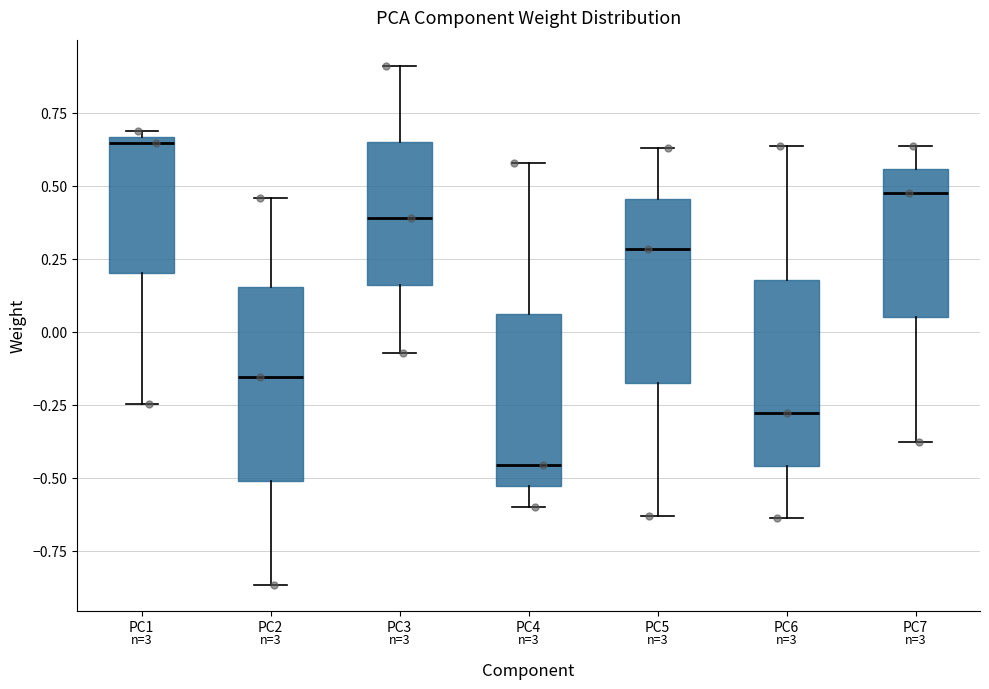

Reading left to right, read every box against the y-axis: the position of its median line, the range the box covers, and the ends of its whiskers. The values are not printed on the chart, so give them approximately, as read against the axis.

PC1: median 0.65 (just below the box's upper edge), box 0.20 to 0.65, whiskers -0.25 to 0.70
PC2: median -0.15, box -0.50 to 0.15, whiskers -0.85 to 0.45
PC3: median 0.40, box 0.15 to 0.65, whiskers -0.05 to 0.90
PC4: median -0.45, box -0.55 to 0.05, whiskers -0.60 to 0.60
PC5: median 0.30, box -0.15 to 0.45, whiskers -0.65 to 0.65
PC6: median -0.30, box -0.45 to 0.20, whiskers -0.65 to 0.65
PC7: median 0.50, box 0.05 to 0.55, whiskers -0.40 to 0.65